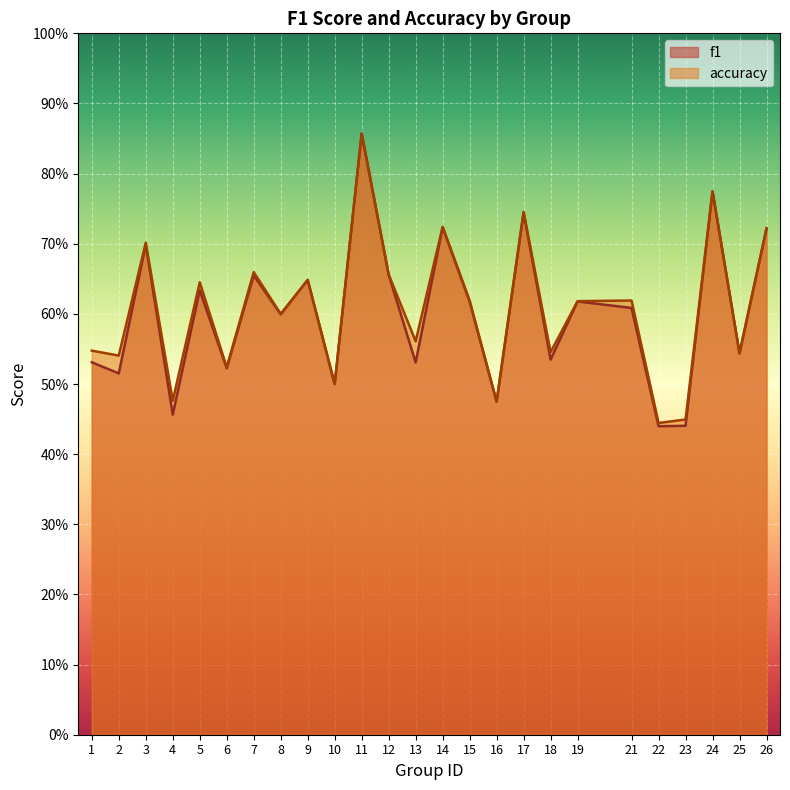

What is the lowest value of the accuracy series?

0.4